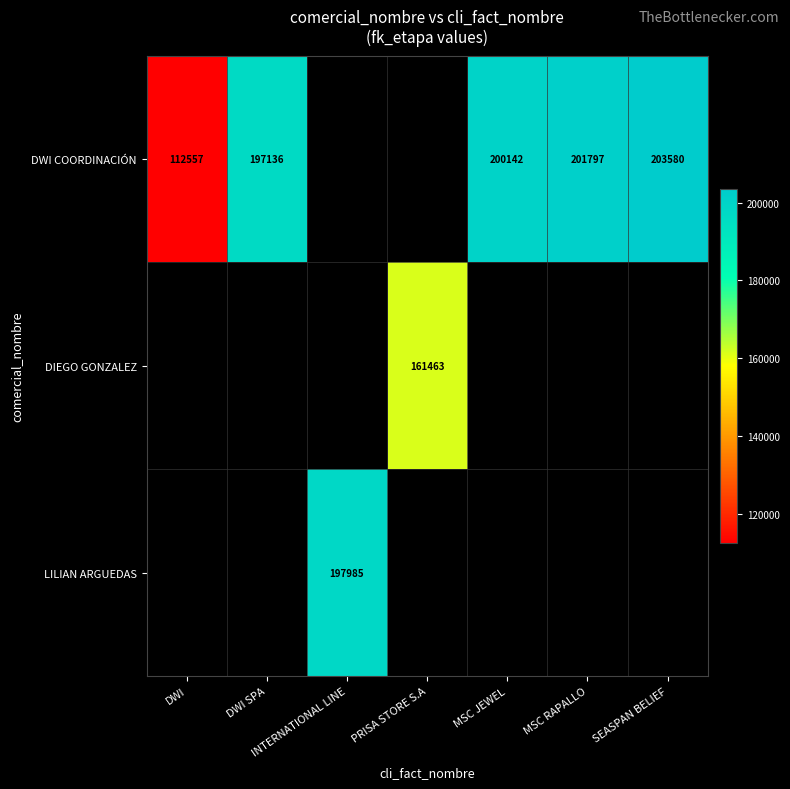

The DWI COORDINACIÓN series shows 112557 at DWI. True or false?

True